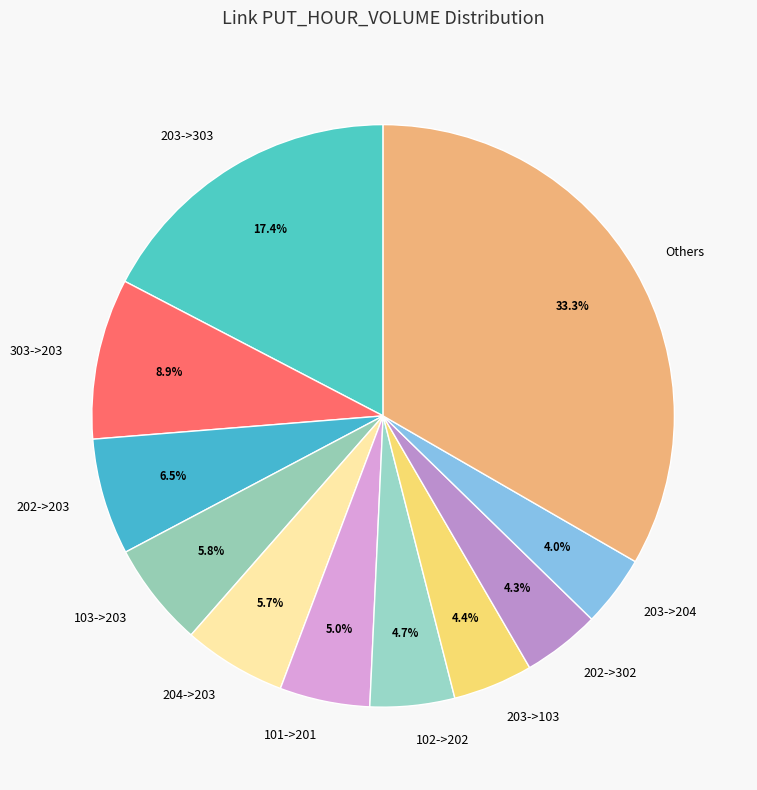

How many segments does this pie chart have?

11